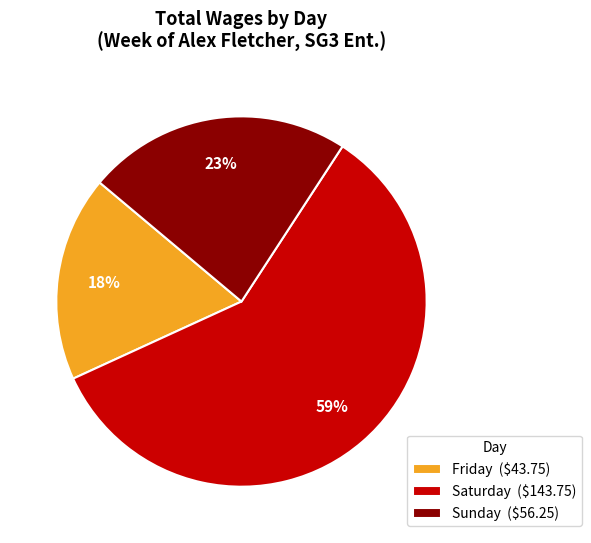

To the nearest percent, what is the average slice percentage?

33%